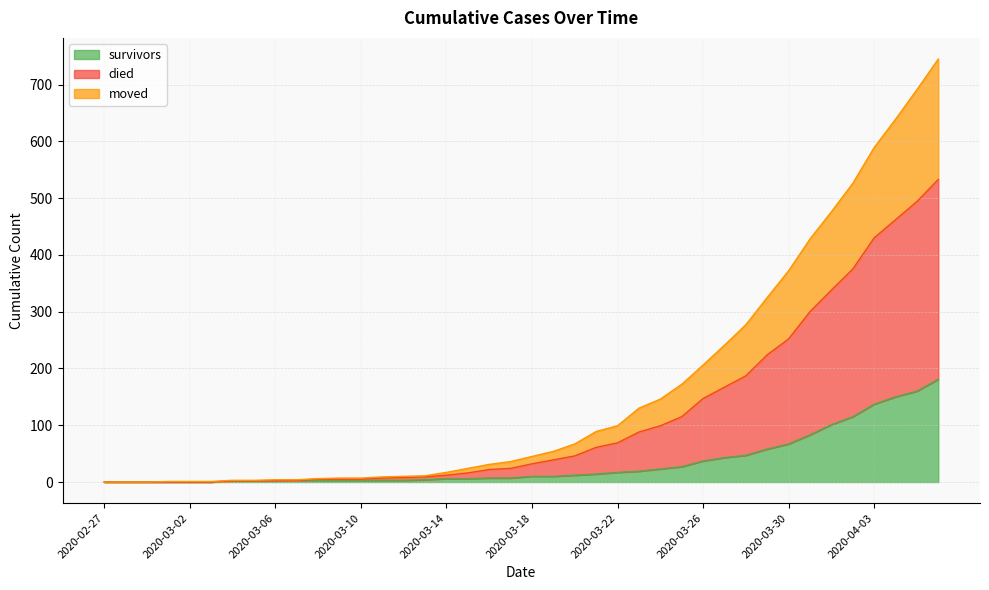

Between 2020-03-06 and 2020-03-08, which is larger?

2020-03-08